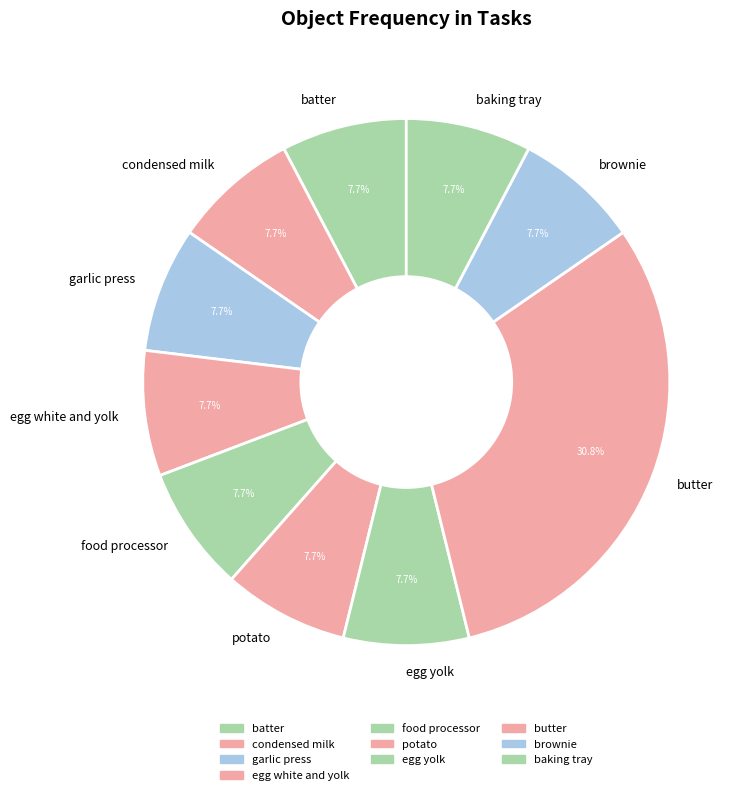

What is the ratio of the value at food processor to the value at brownie?

1.0